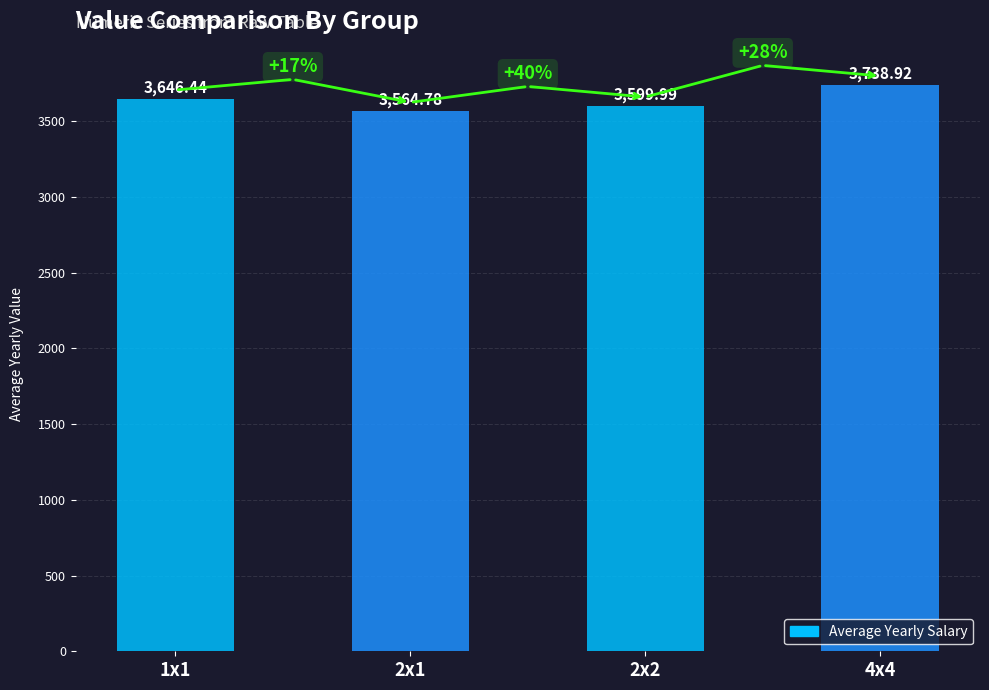

Which category has the lowest value across all series?

2x1